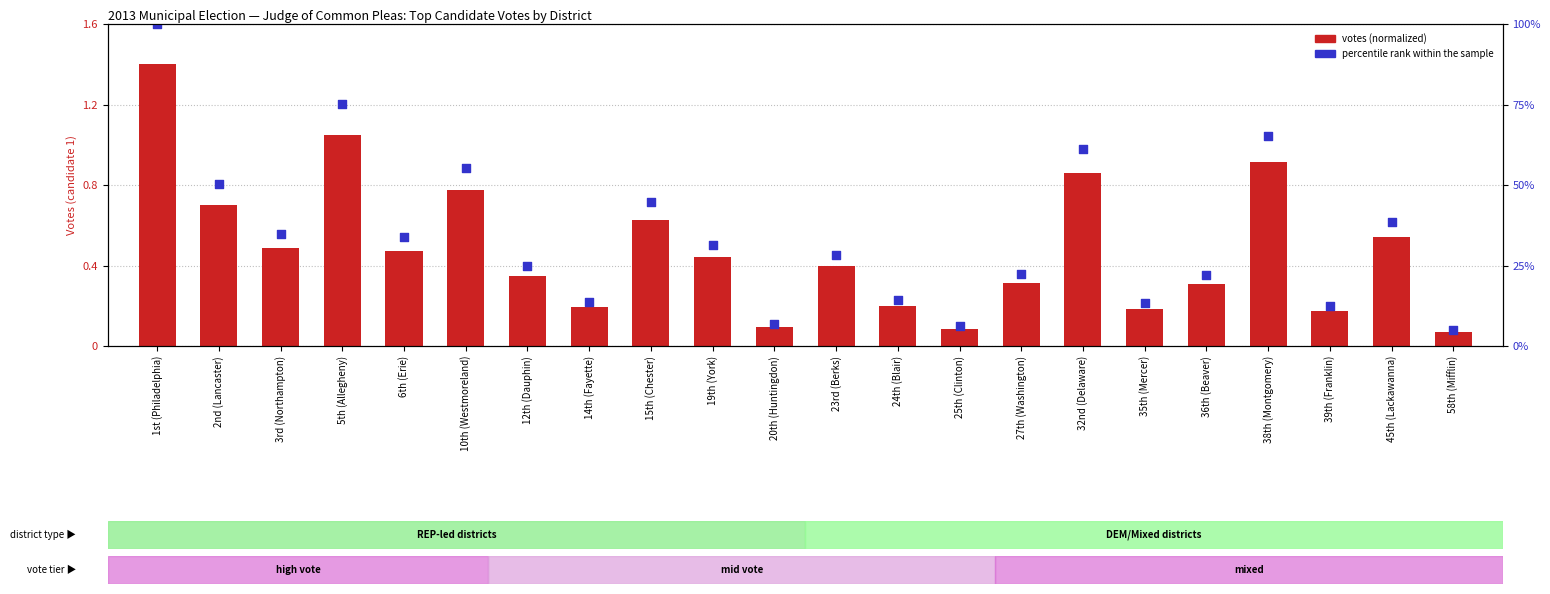

Which series reaches the maximum Y coordinate?

percentile rank within sample